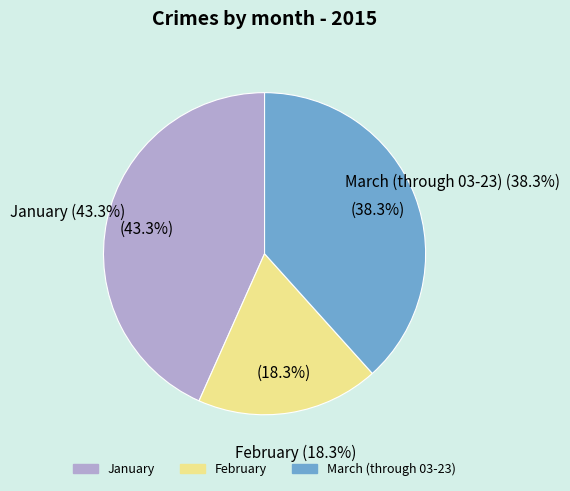

Is it true that January is 43% of the pie?

True